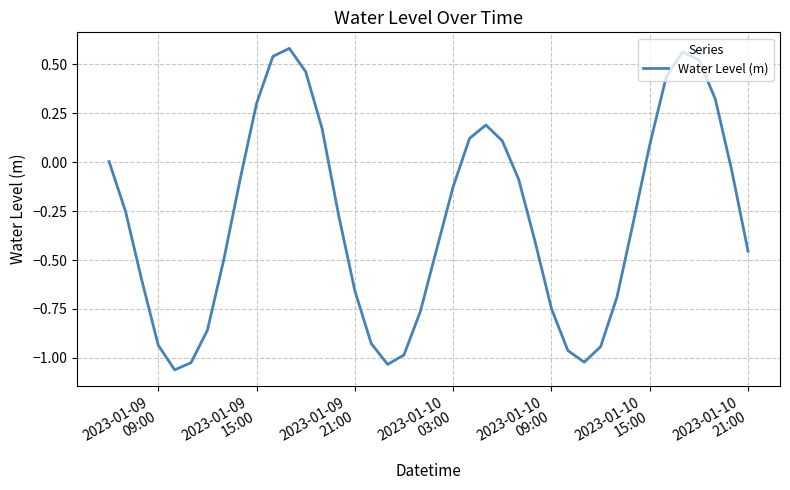

Is this an area chart (filled region under the line)?

No